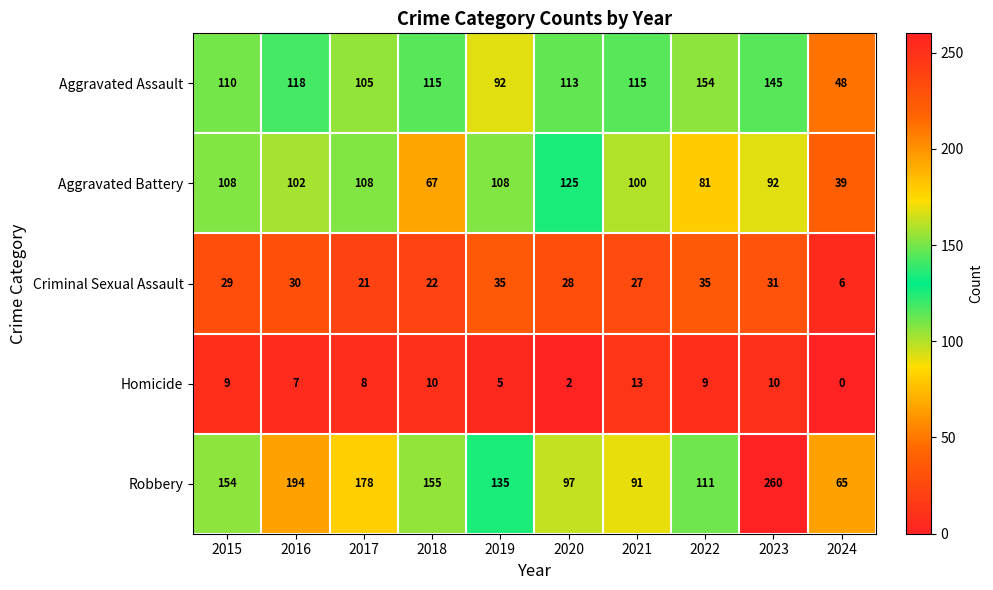

At which label is Aggravated Battery closest to 82?

2022